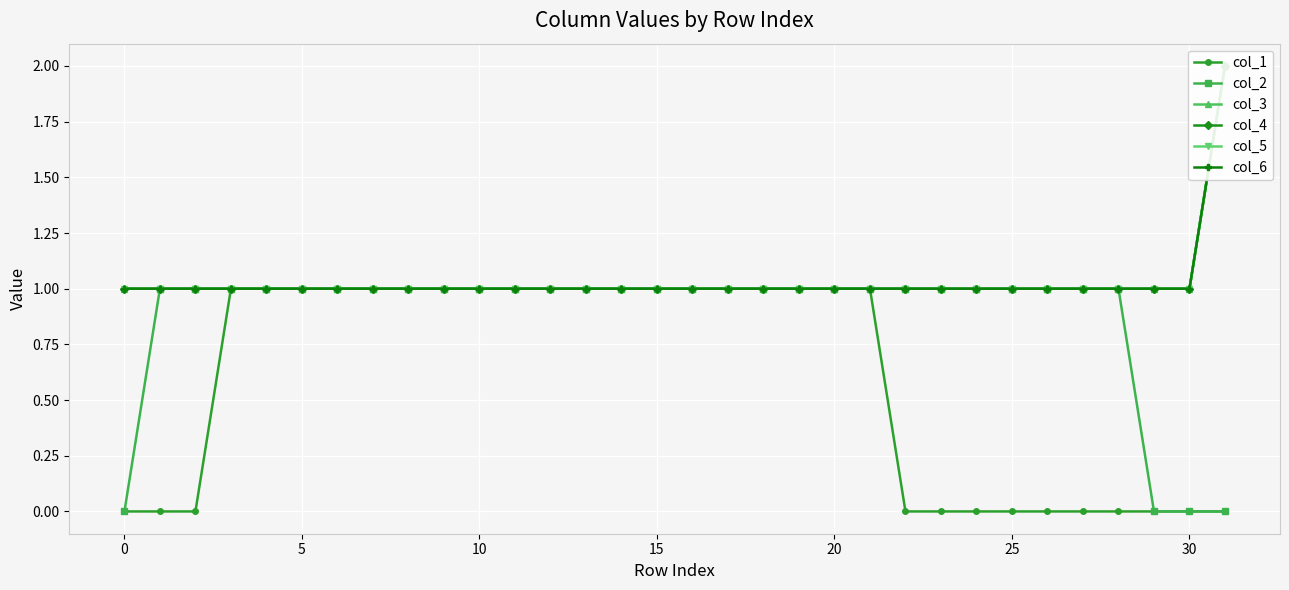

What is the difference between the maximum and second lowest values in the col_3 series?

1